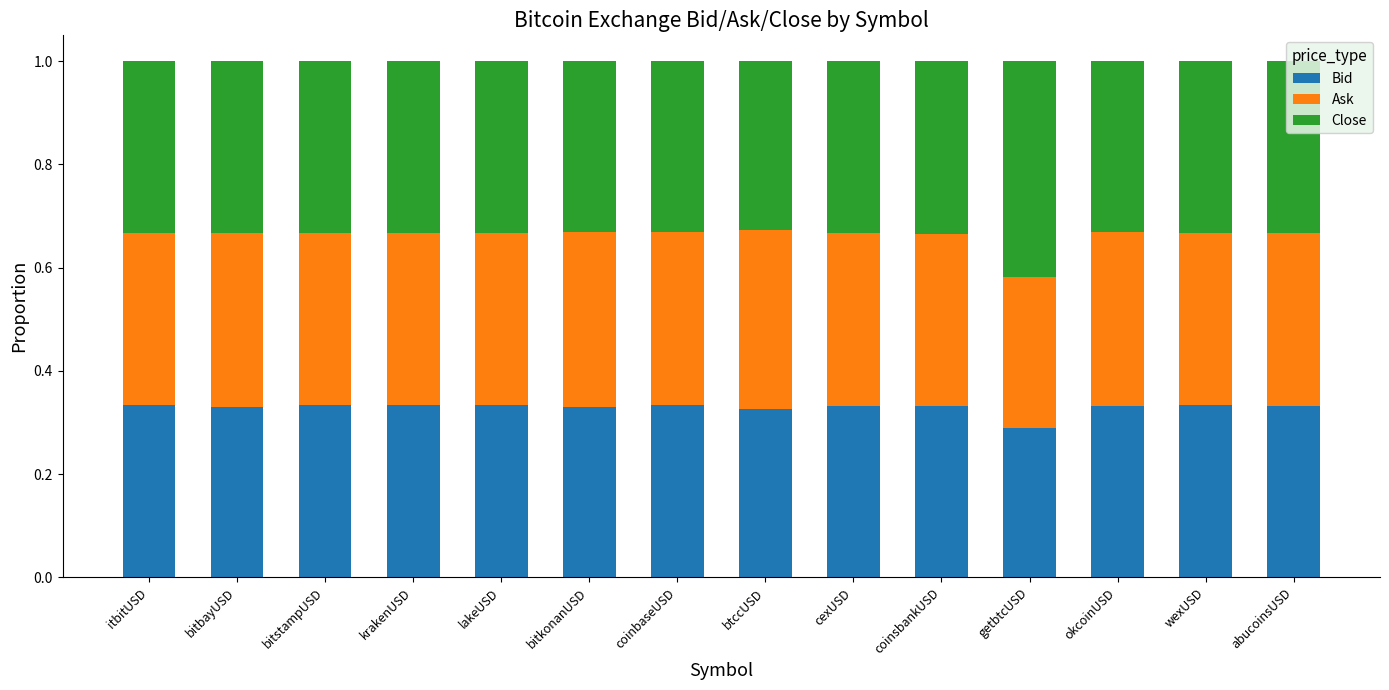

What is the sum of all Bid values?

4.6